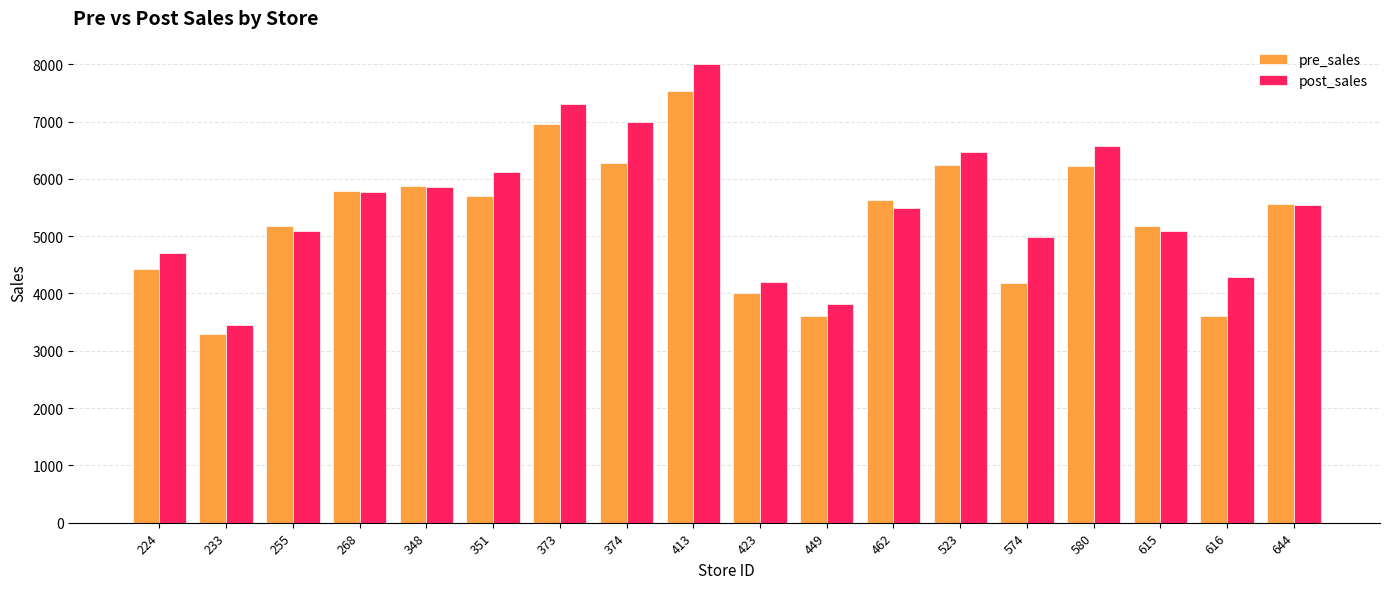

Which series has the largest total across all categories?

post_sales